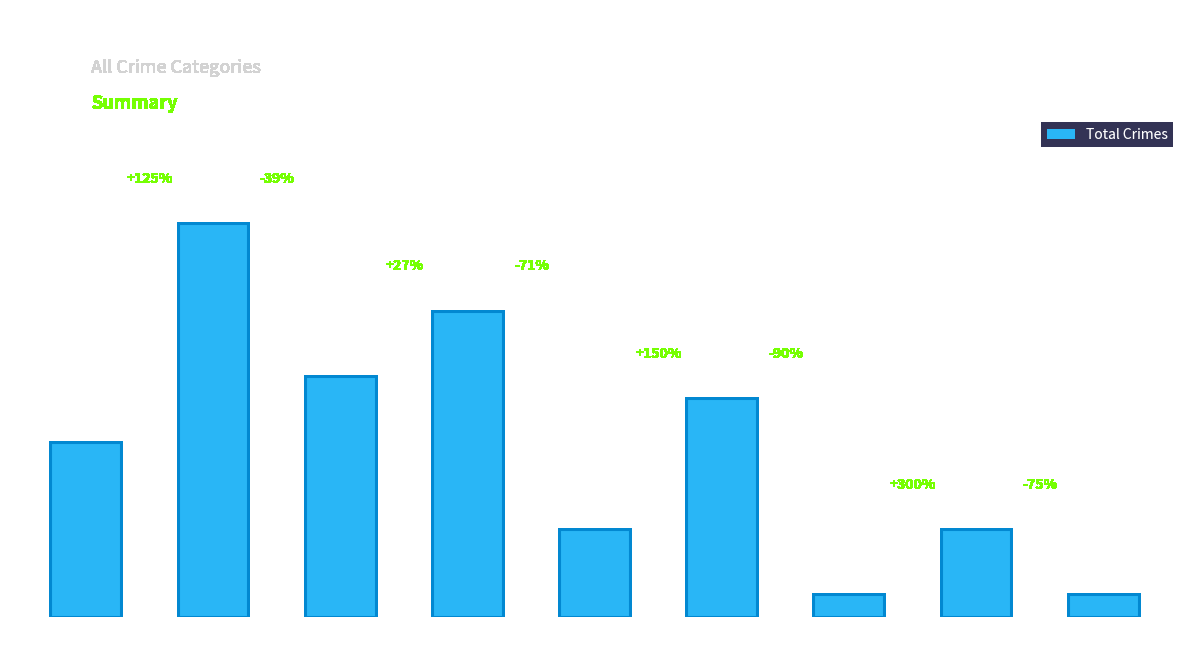

Which category has the highest value across all series?

2016